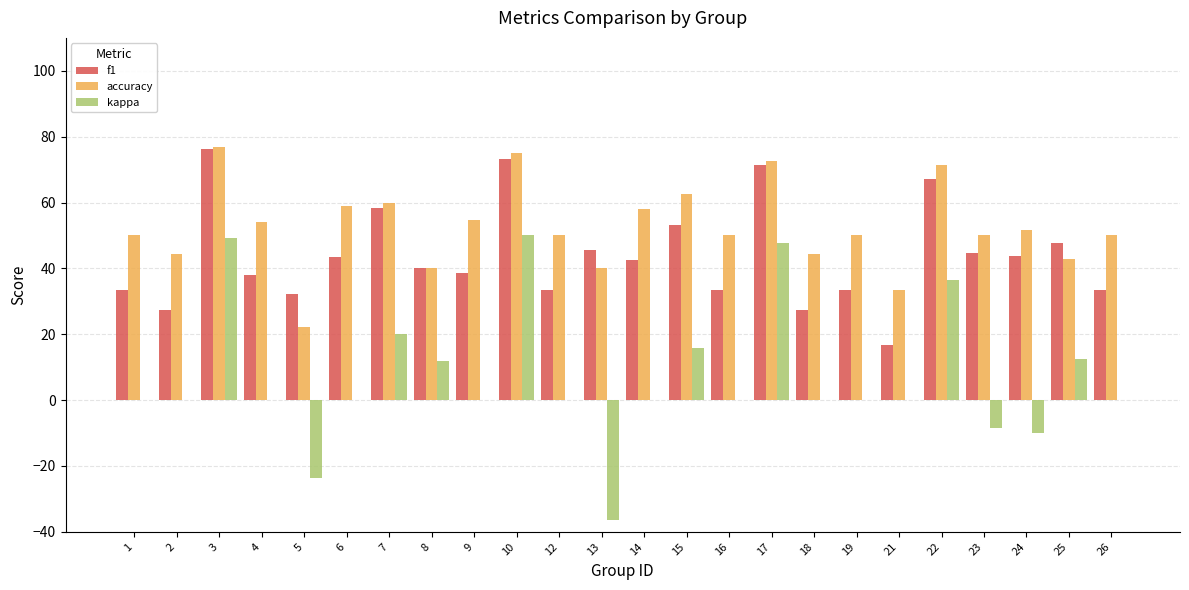

The value of kappa at 19 is 33.6. True or false?

False